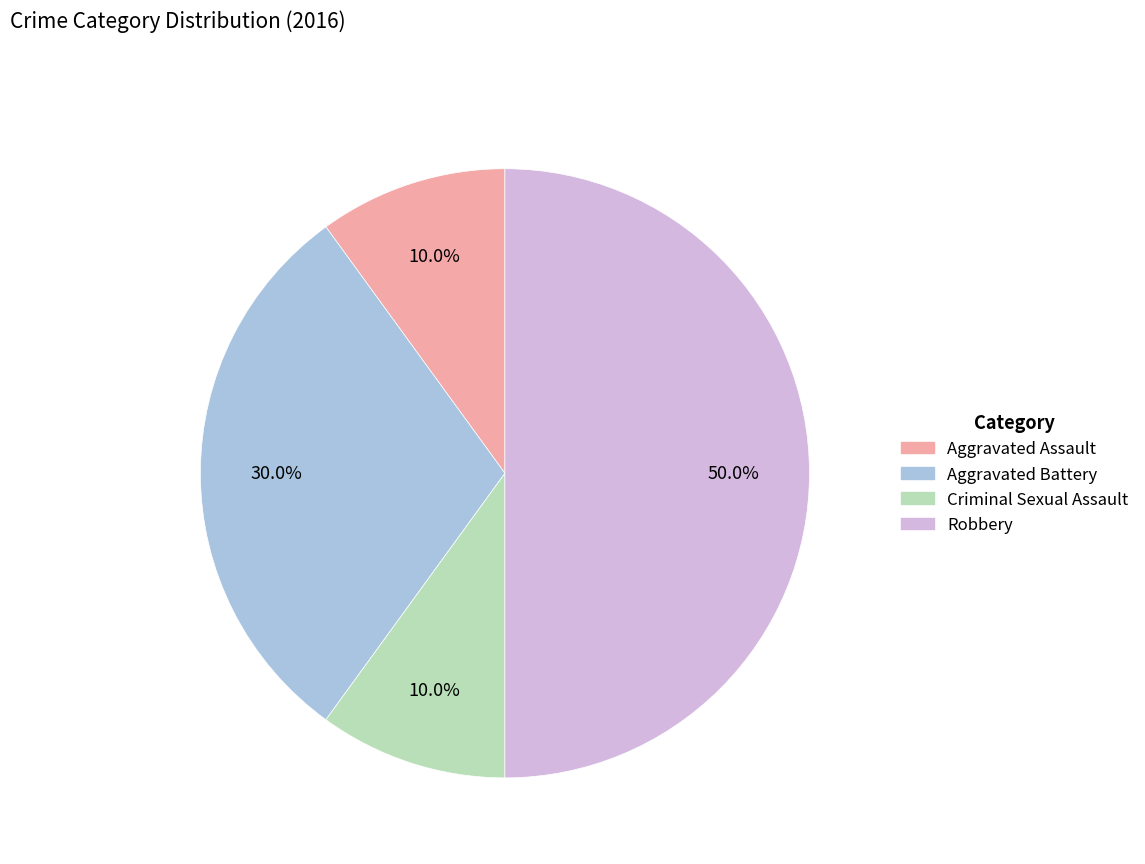

How many segments does this pie chart have?

4